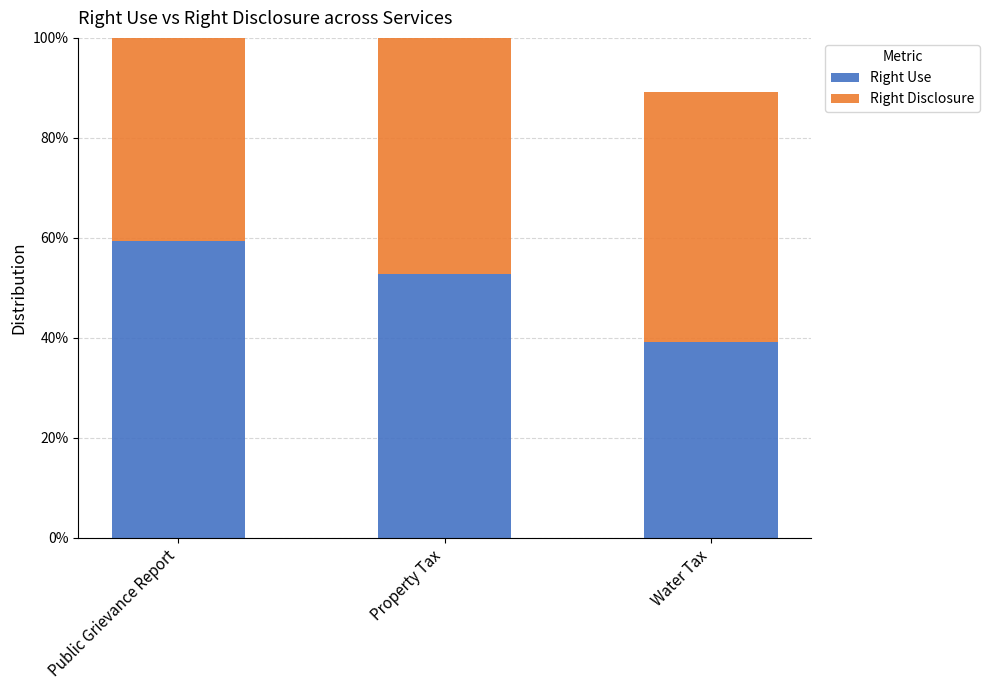

What is the sum of all Right Use values?

1.5